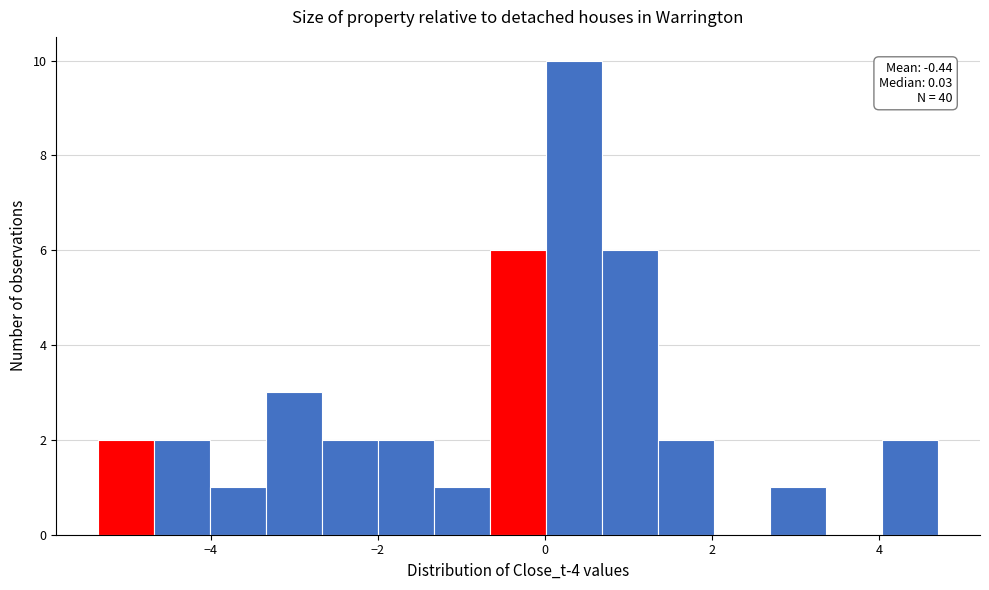

Around what value on the x-axis is the tallest bar? Give the approximate position of its centre, as read against the axis.

0.4